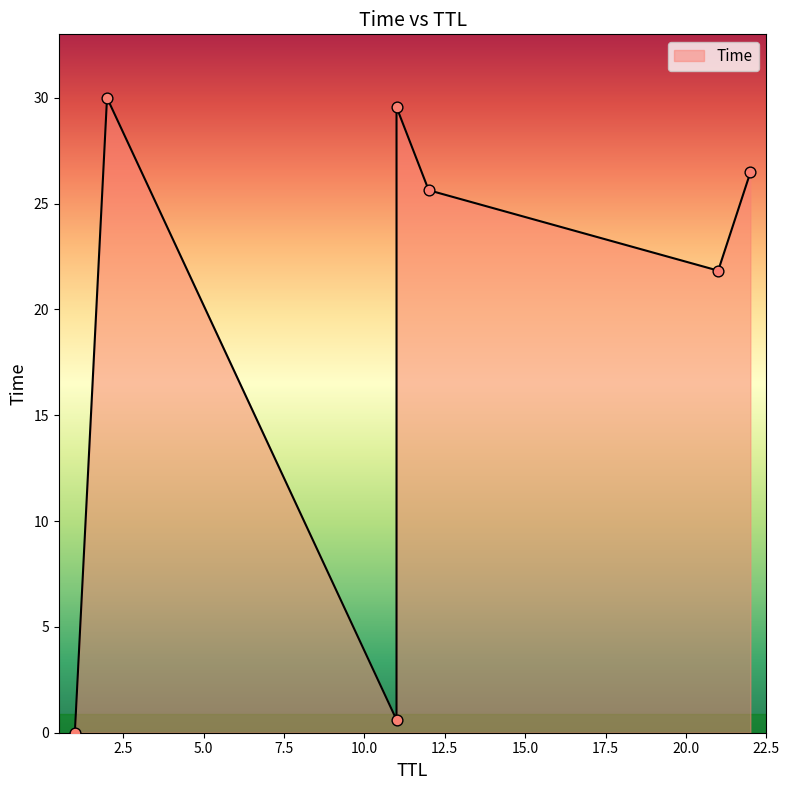

Which has a higher value, 11 or 11?

11